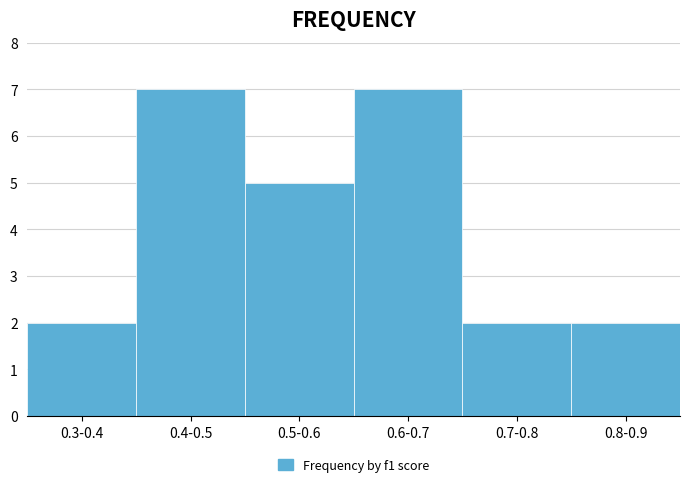

Reading left to right, extract all data points from this chart.

2	7	5	7	2	2